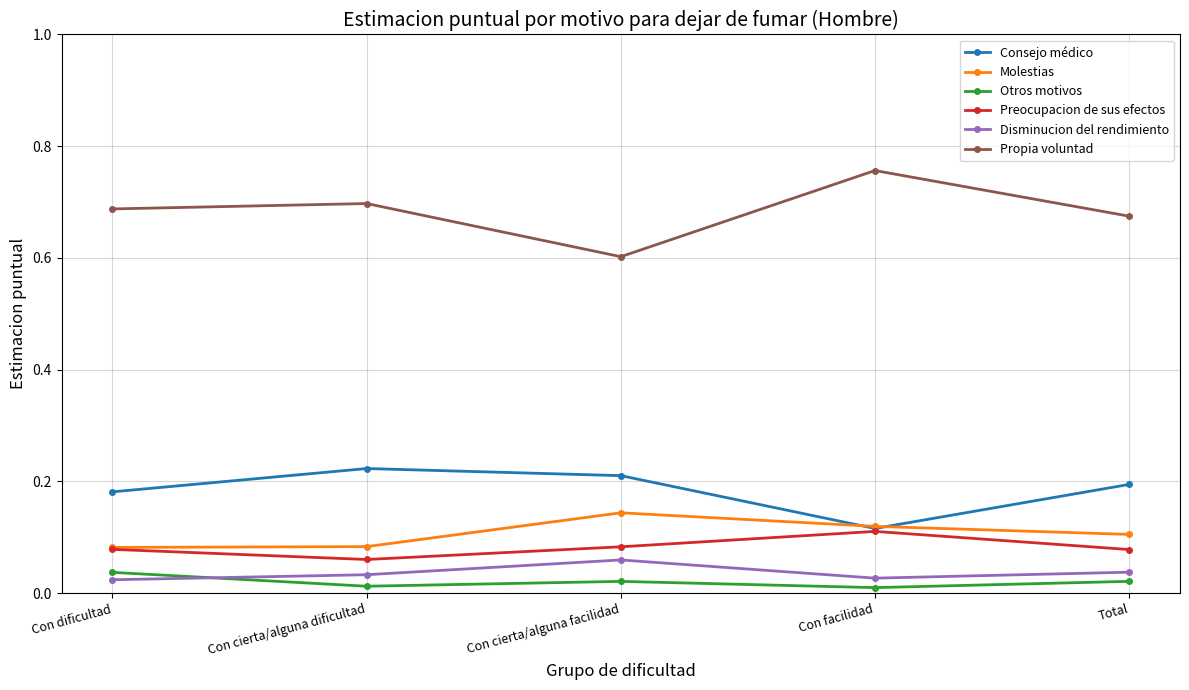

How many lines are shown in the chart?

6